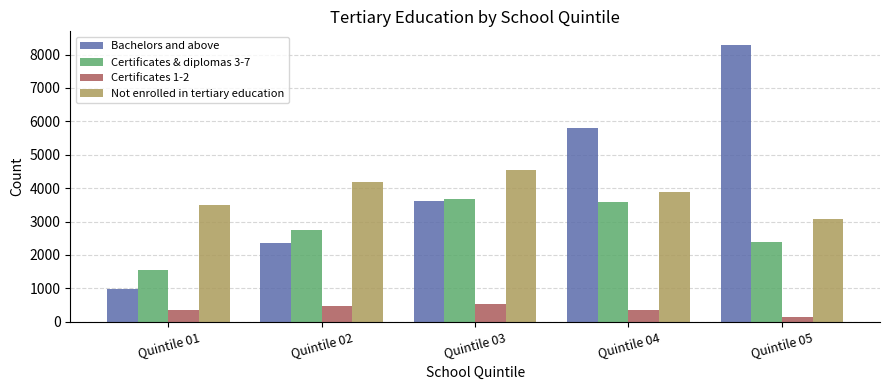

What is the value of the Certificates & diplomas 3-7 bar at the 5th from the left?

2387